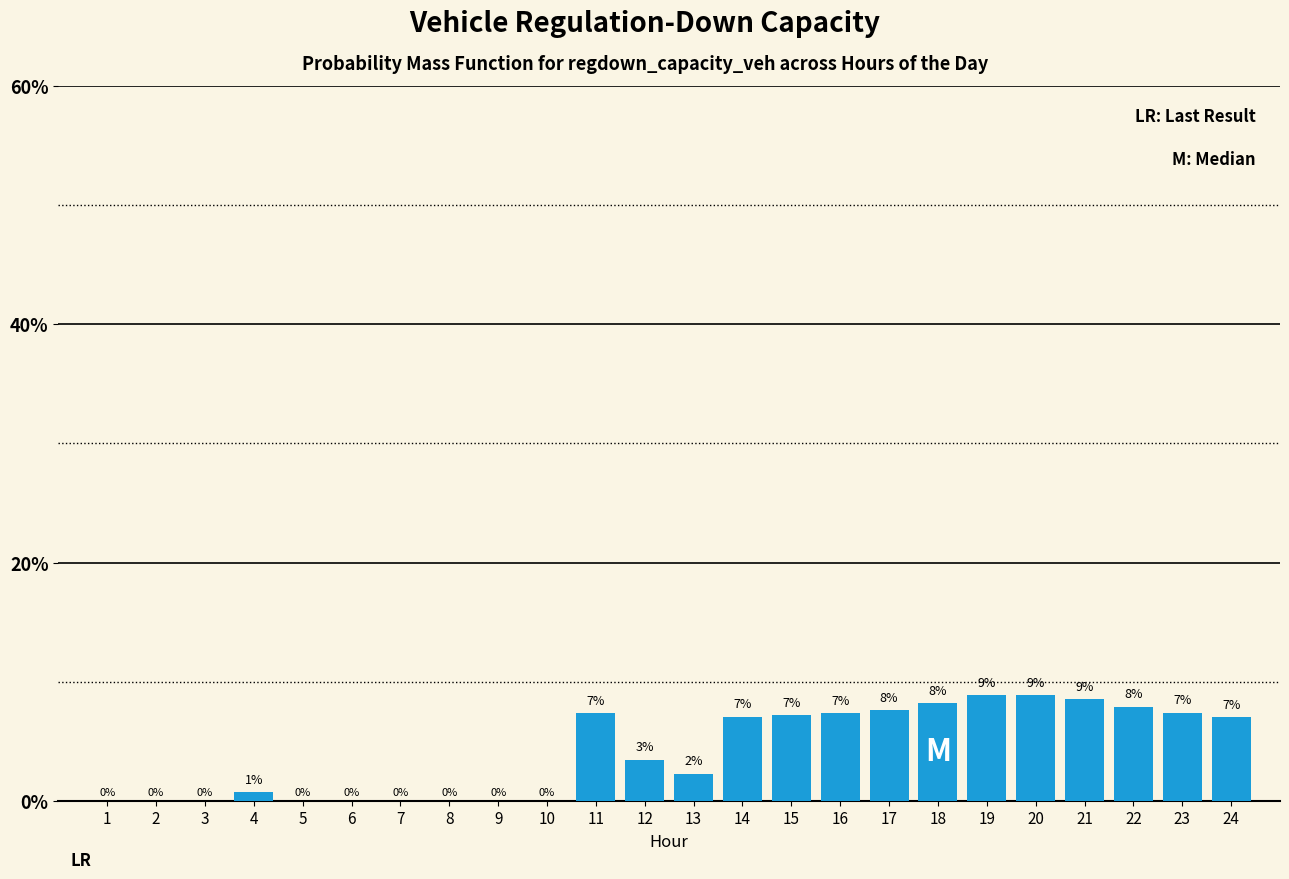

What is the greatest value displayed?

8.9